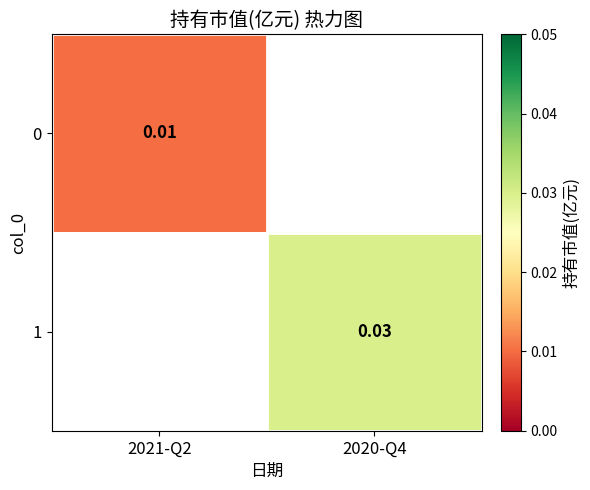

Rank the categories by 0 value from highest to lowest.

2021-Q2, 2020-Q4